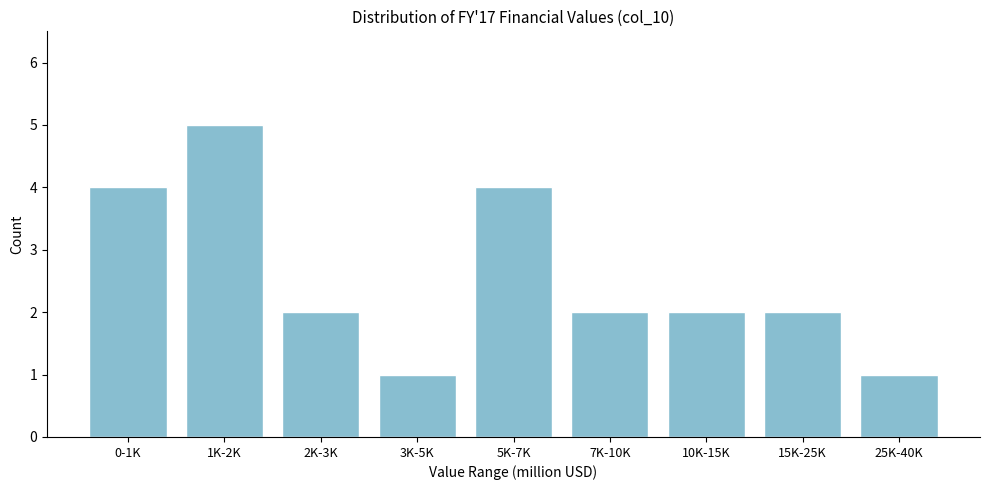

Reading left to right, list all the values displayed in this chart.

4	5	2	1	4	2	2	2	1